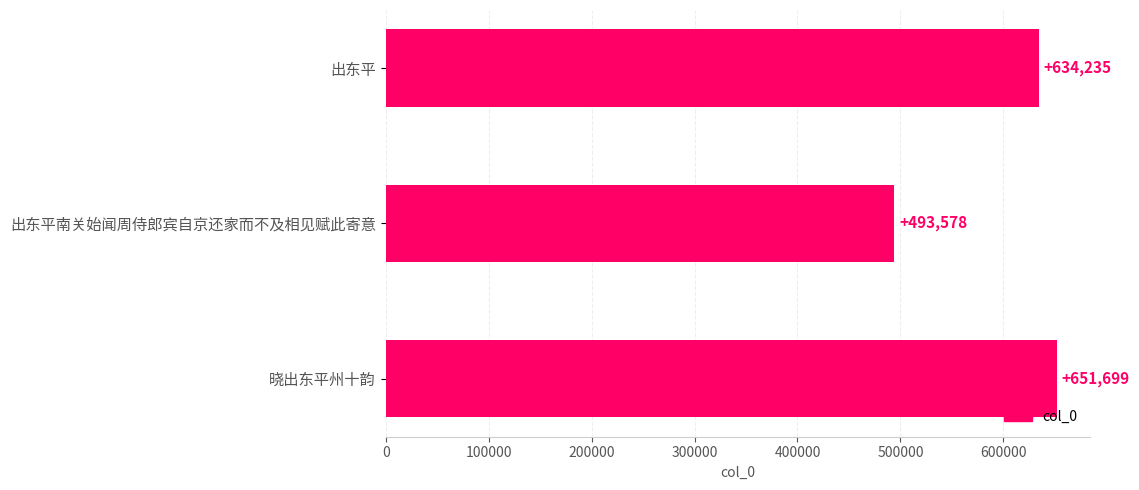

Which category has the highest value across all series?

晓出东平州十韵